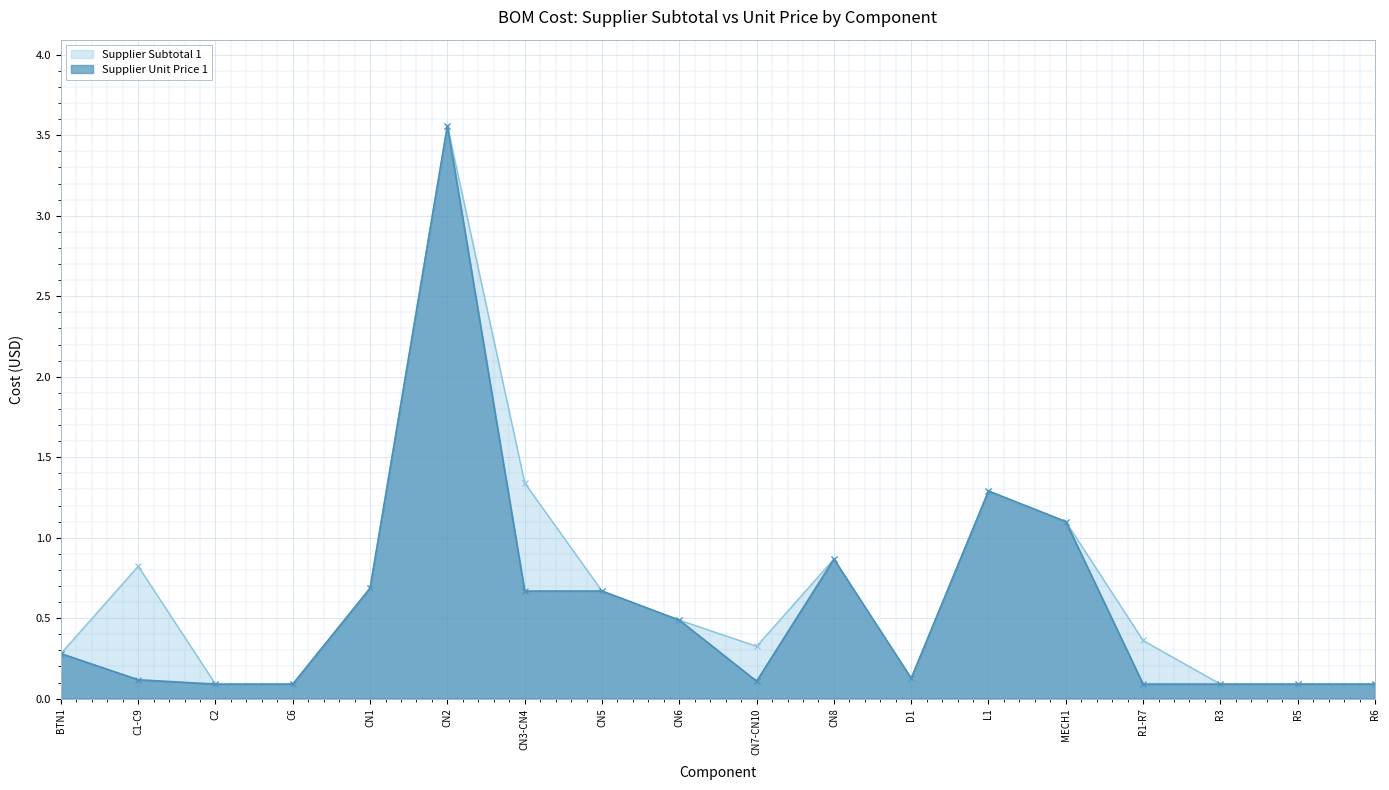

Where is the first local maximum for Supplier Subtotal 1?

C1-C9